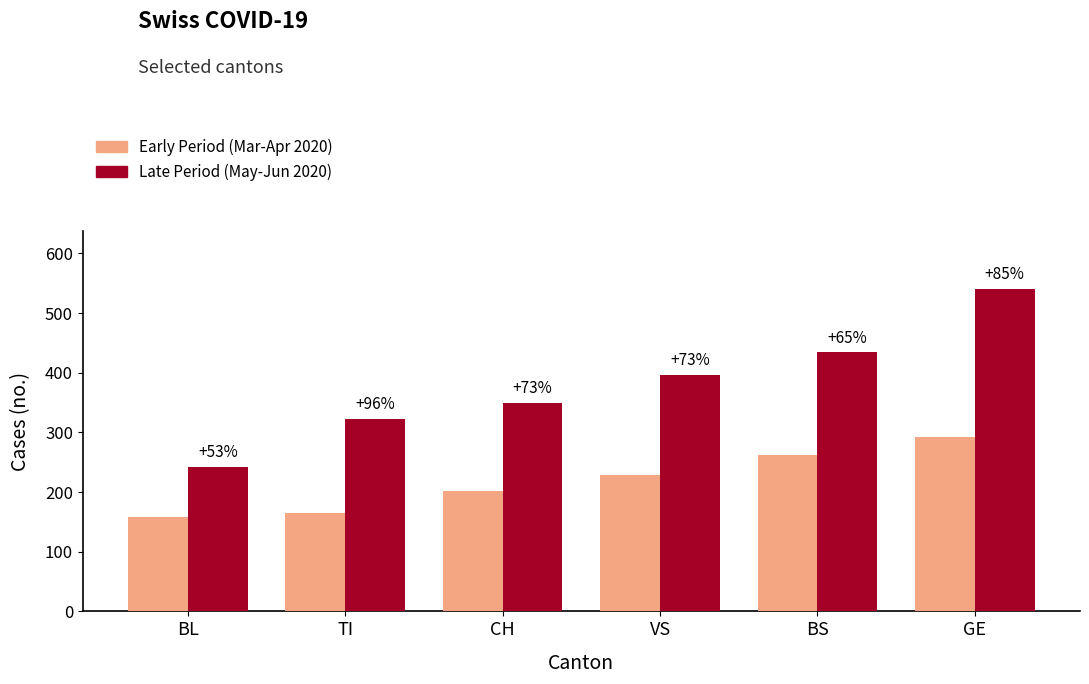

Reading left to right, list all the values displayed in this chart.

Early Period (Mar-Apr 2020): 158	165	202	229	263	292
Late Period (May-Jun 2020): 242	323	350	397	434	540